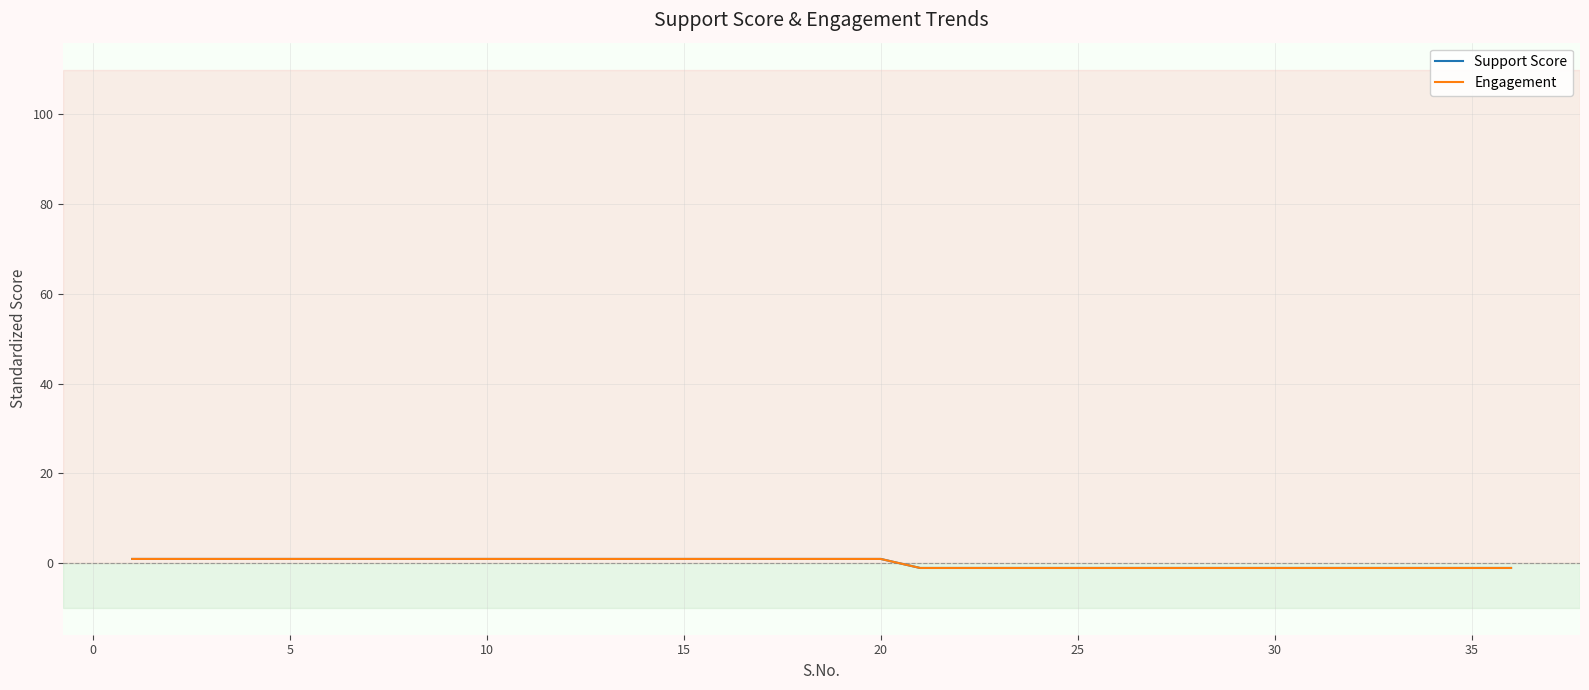

Does the chart display data point markers on the line(s)?

No